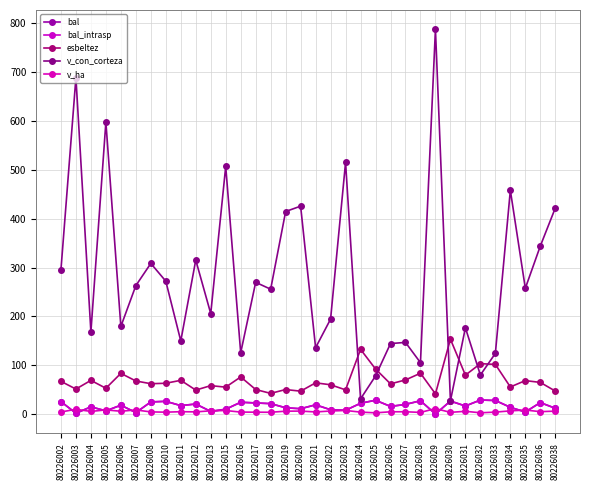

Reading left to right, list all the values displayed in this chart.

bal: 80226002=25.4	80226003=1.7	80226004=14.7	80226005=6.5	80226006=18.1	80226007=3.0	80226008=24.8	80226010=26.0	80226011=17.3	80226012=20.5	80226013=5.4	80226015=9.9	80226016=24.1	80226017=22.7	80226018=21.3	80226019=12.8	80226020=10.9	80226021=18.9	80226022=8.8	80226023=7.7	80226024=22.1	80226025=28.3	80226026=15.6	80226027=19.7	80226028=27.2	80226029=0.0	80226030=26.6	80226031=16.4	80226032=28.7	80226033=27.7	80226034=13.8	80226035=4.2	80226036=23.4	80226038=11.9
bal_intrasp: 80226002=25.4	80226003=1.7	80226004=14.7	80226005=6.5	80226006=18.1	80226007=3.0	80226008=24.8	80226010=26.0	80226011=17.3	80226012=20.5	80226013=5.4	80226015=9.9	80226016=24.1	80226017=22.7	80226018=21.3	80226019=12.8	80226020=10.9	80226021=18.9	80226022=8.8	80226023=7.7	80226024=22.1	80226025=28.3	80226026=15.6	80226027=19.7	80226028=27.2	80226029=0.0	80226030=26.6	80226031=16.4	80226032=28.7	80226033=27.7	80226034=13.8	80226035=4.2	80226036=23.4	80226038=11.9
esbeltez: 80226002=67.0	80226003=51.2	80226004=69.0	80226005=52.8	80226006=83.3	80226007=67.7	80226008=62.1	80226010=63.0	80226011=69.1	80226012=49.1	80226013=58.1	80226015=55.1	80226016=76.0	80226017=50.2	80226018=42.3	80226019=50.2	80226020=46.8	80226021=63.9	80226022=60.0	80226023=49.5	80226024=132.5	80226025=92.3	80226026=61.8	80226027=69.8	80226028=83.6	80226029=41.3	80226030=153.3	80226031=79.7	80226032=103.2	80226033=101.7	80226034=55.5	80226035=68.5	80226036=64.8	80226038=47.1
v_con_corteza: 80226002=295.3	80226003=688.9	80226004=168.2	80226005=598.0	80226006=179.3	80226007=263.0	80226008=308.5	80226010=272.1	80226011=149.8	80226012=315.4	80226013=205.8	80226015=507.1	80226016=125.5	80226017=269.8	80226018=255.7	80226019=414.8	80226020=425.8	80226021=135.9	80226022=194.4	80226023=515.3	80226024=31.1	80226025=77.9	80226026=144.3	80226027=146.7	80226028=105.2	80226029=788.1	80226030=27.0	80226031=176.7	80226032=80.0	80226033=124.2	80226034=458.3	80226035=257.6	80226036=344.1	80226038=421.9
v_ha: 80226002=4.2	80226003=9.8	80226004=5.3	80226005=8.5	80226006=5.7	80226007=8.4	80226008=4.4	80226010=3.9	80226011=4.8	80226012=4.5	80226013=6.5	80226015=7.2	80226016=4.0	80226017=3.8	80226018=3.6	80226019=5.9	80226020=6.0	80226021=4.3	80226022=6.2	80226023=7.3	80226024=4.0	80226025=2.5	80226026=4.6	80226027=4.7	80226028=3.4	80226029=11.2	80226030=3.4	80226031=5.6	80226032=2.5	80226033=4.0	80226034=6.5	80226035=8.2	80226036=4.9	80226038=6.0